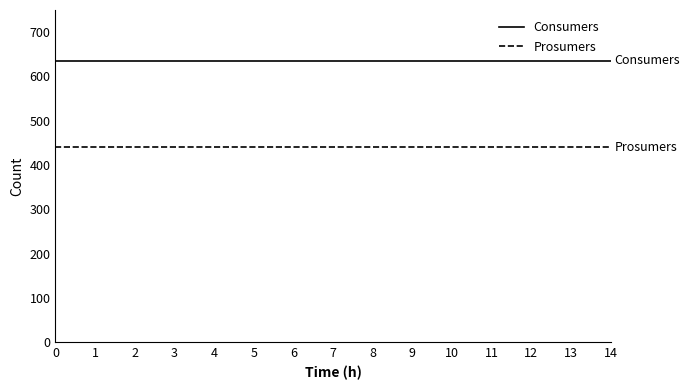

What is the average value of the Consumers series?

635